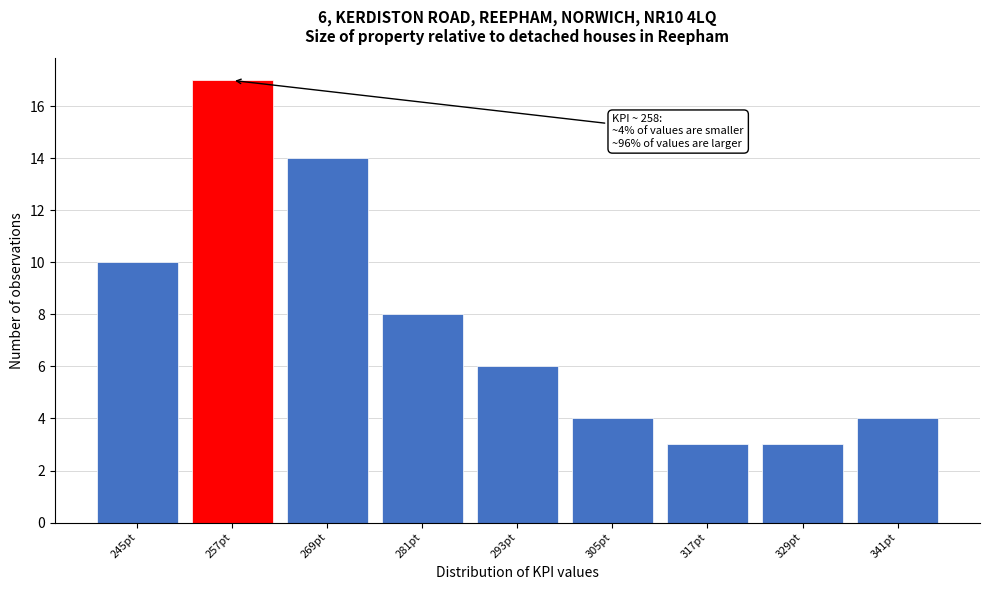

Reading left to right, list all the values displayed in this chart.

245pt=10	257pt=17	269pt=14	281pt=8	293pt=6	305pt=4	317pt=3	329pt=3	341pt=4